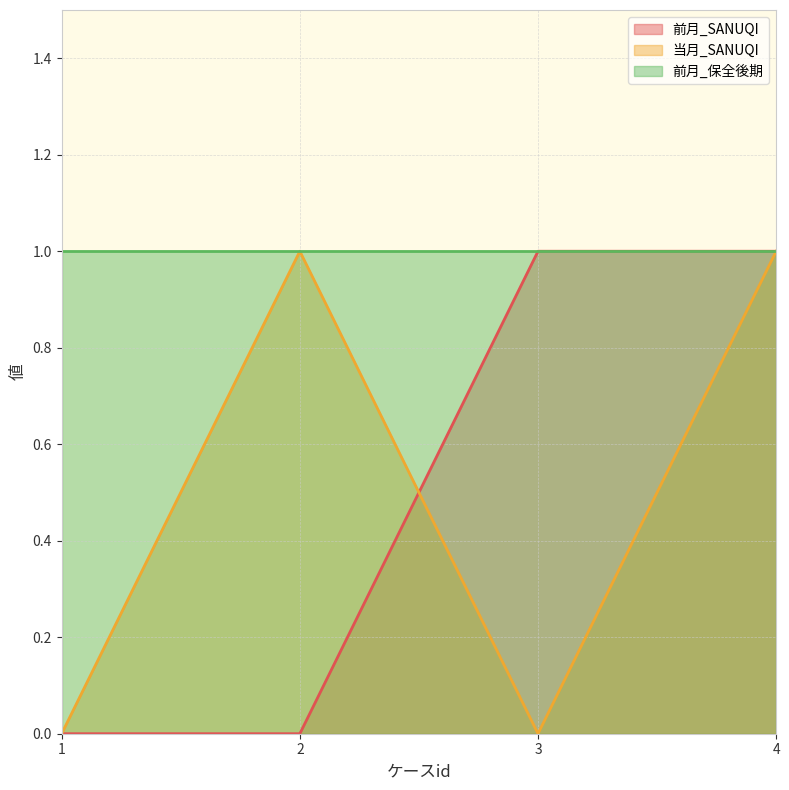

List the labels in order of 前月_SANUQI value, smallest first.

1, 2, 3, 4